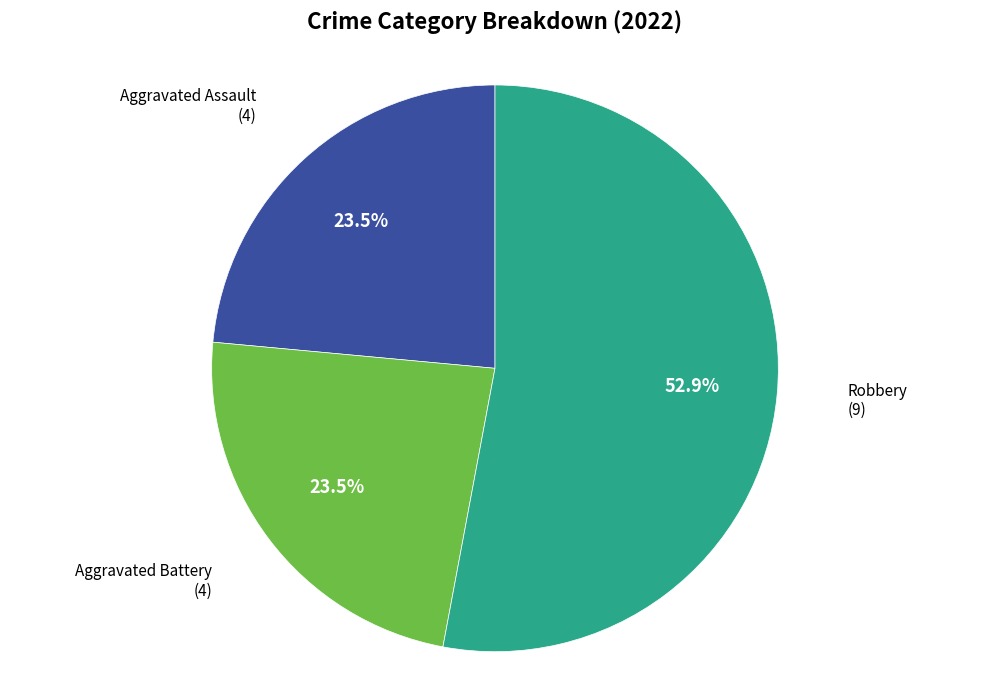

Is there a majority slice in this chart?

Yes